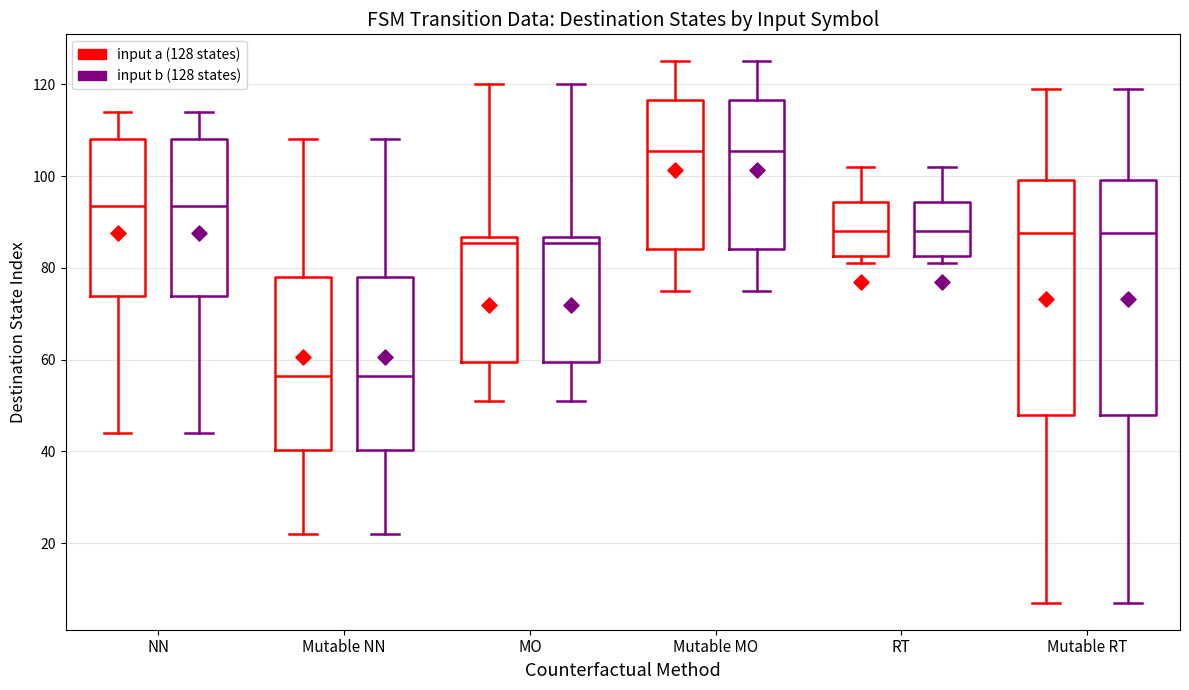

Where does the upper whisker of the box for NN (input a (128 states)) end on the y-axis? The values are not printed on the chart, so give them approximately, as read against the axis.

114